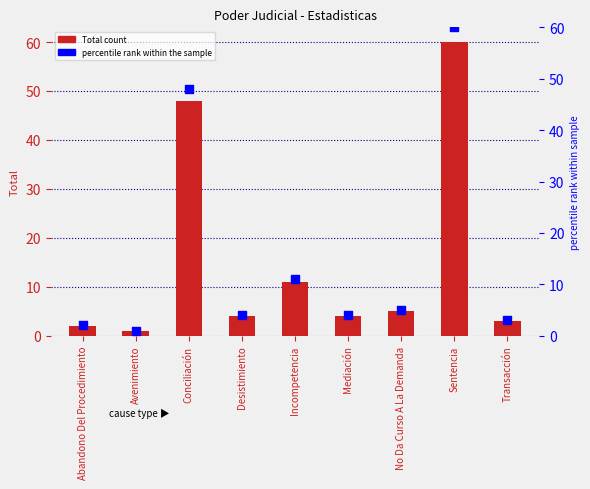

Which series has the largest total across all categories?

Total